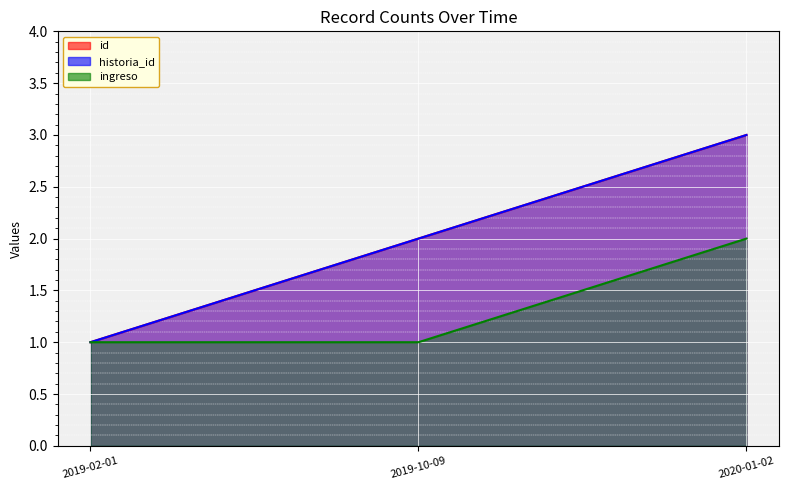

How many lines are shown in the chart?

3